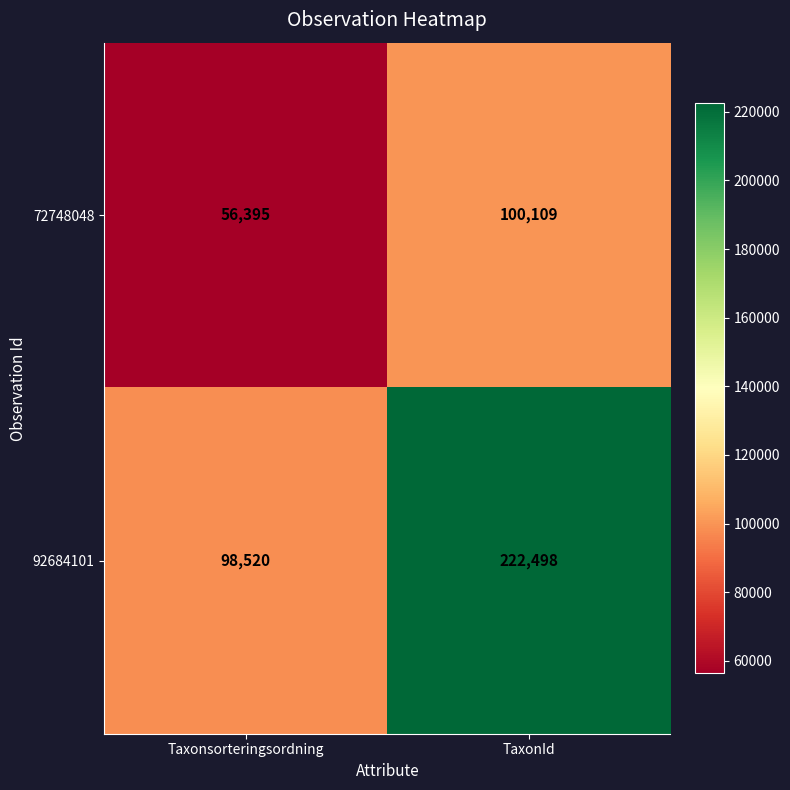

Reading left to right, transcribe all the data shown in this chart.

72748048: Taxonsorteringsordning=56395	TaxonId=100109
92684101: Taxonsorteringsordning=98520	TaxonId=222498